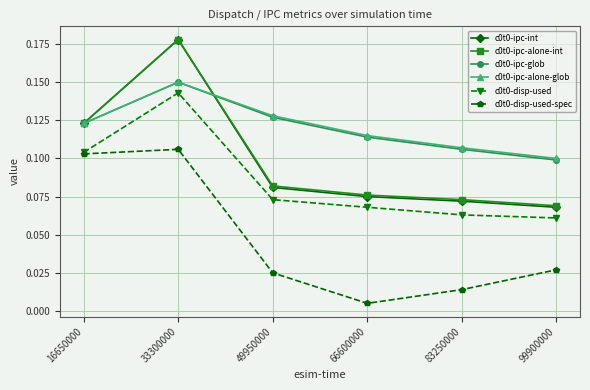

What is the total value across all series at 16650000?

0.7